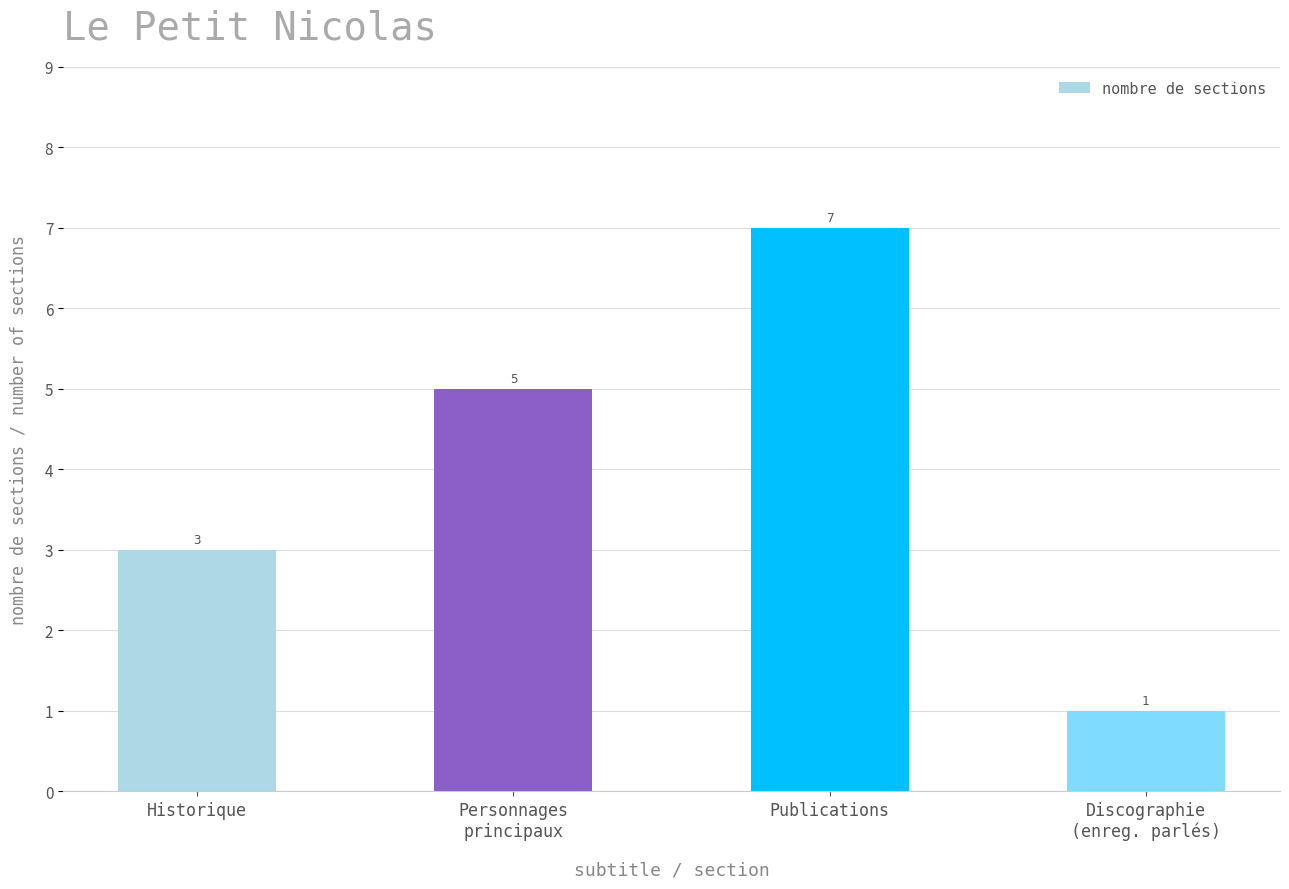

What is the change in value from Historique to Discographie
(enreg. parlés)?

-2